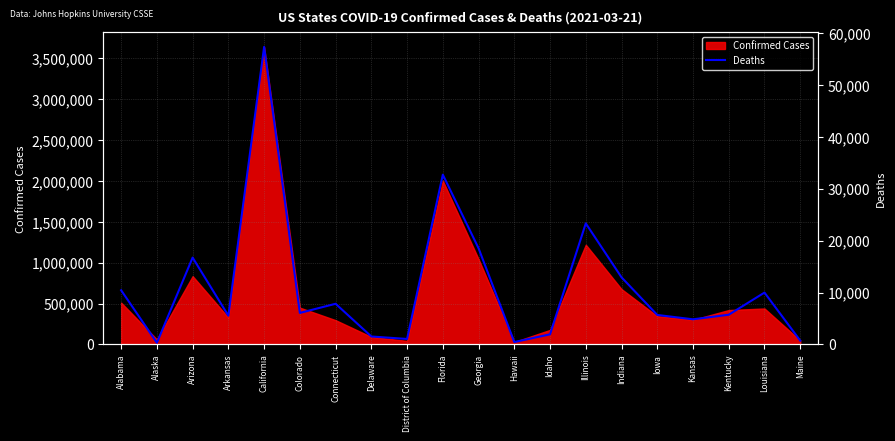

What position from the left is Arizona?

3